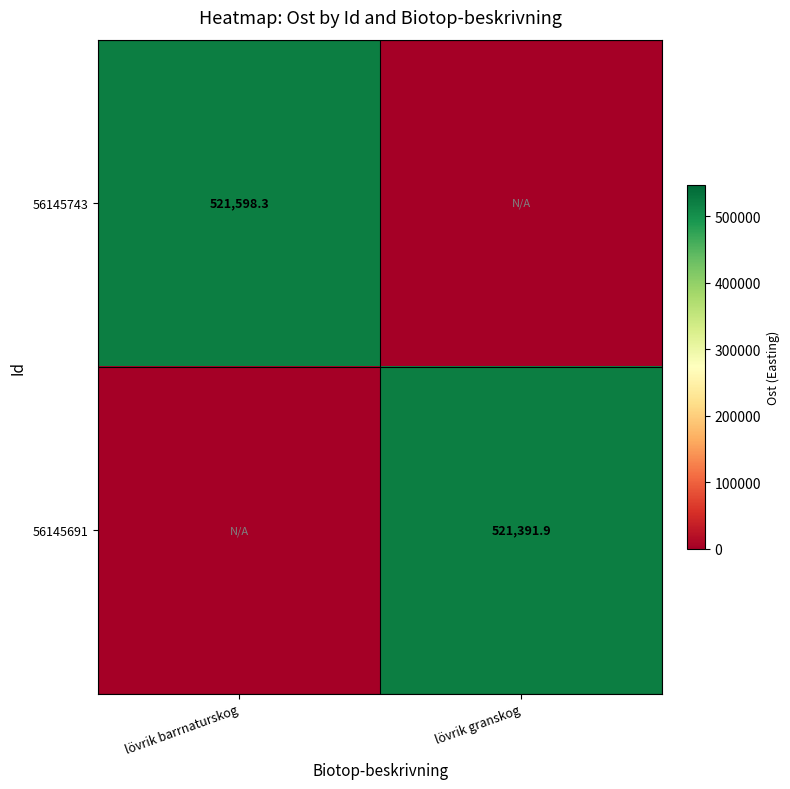

Is it true that 56145691 equals 104646.0 at lövrik granskog?

False